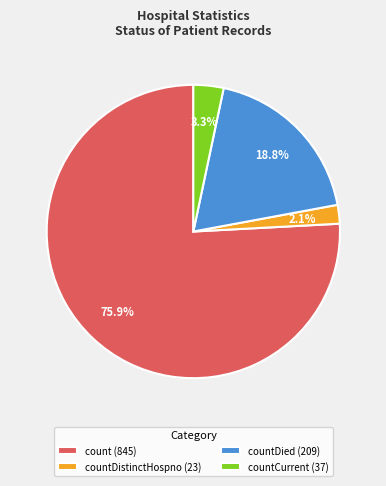

Is there a majority slice in this chart?

Yes